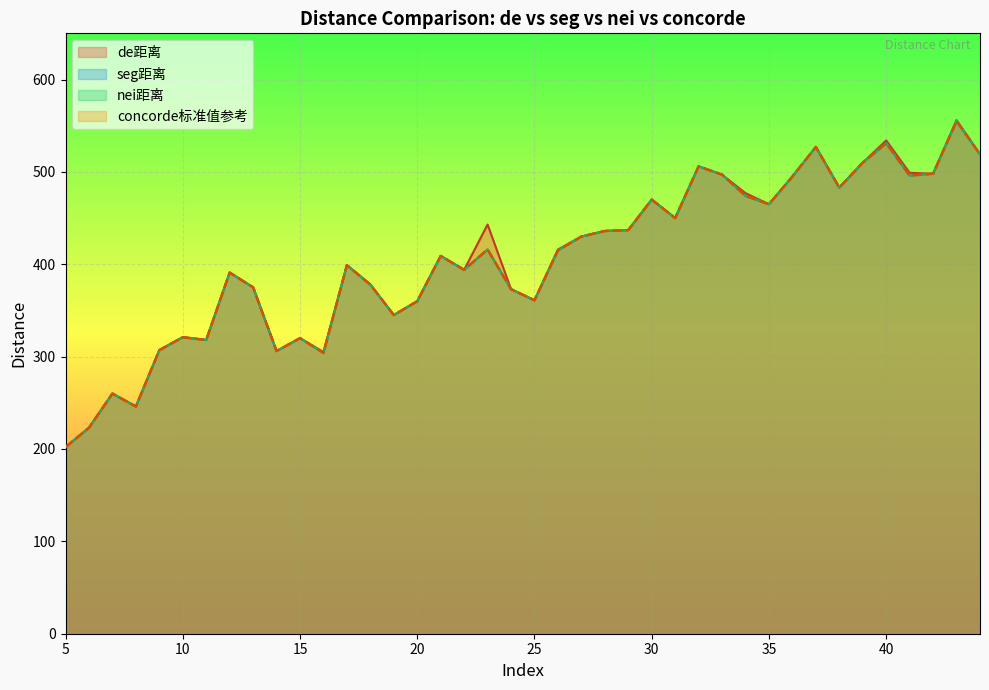

At which category is the sum across all series the highest?

43